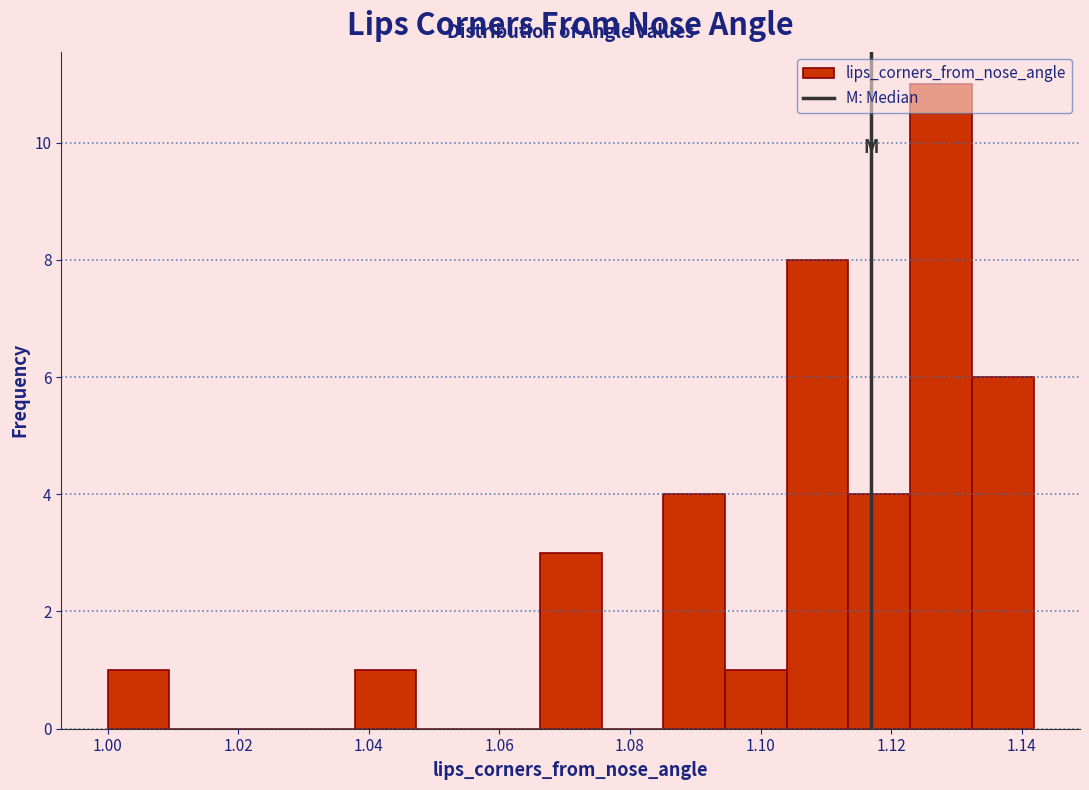

Reading left to right, transcribe this chart: for each bar, give the range it covers on the x-axis and its height. Neither the bar edges nor the heights are printed on the chart, so give them approximately, as read against the axes.

1.000 to 1.010: 1
1.010 to 1.018: 0
1.018 to 1.028: 0
1.028 to 1.038: 0
1.038 to 1.048: 1
1.048 to 1.056: 0
1.056 to 1.066: 0
1.066 to 1.076: 3
1.076 to 1.086: 0
1.086 to 1.094: 4
1.094 to 1.104: 1
1.104 to 1.114: 8
1.114 to 1.122: 4
1.122 to 1.132: 11
1.132 to 1.142: 6